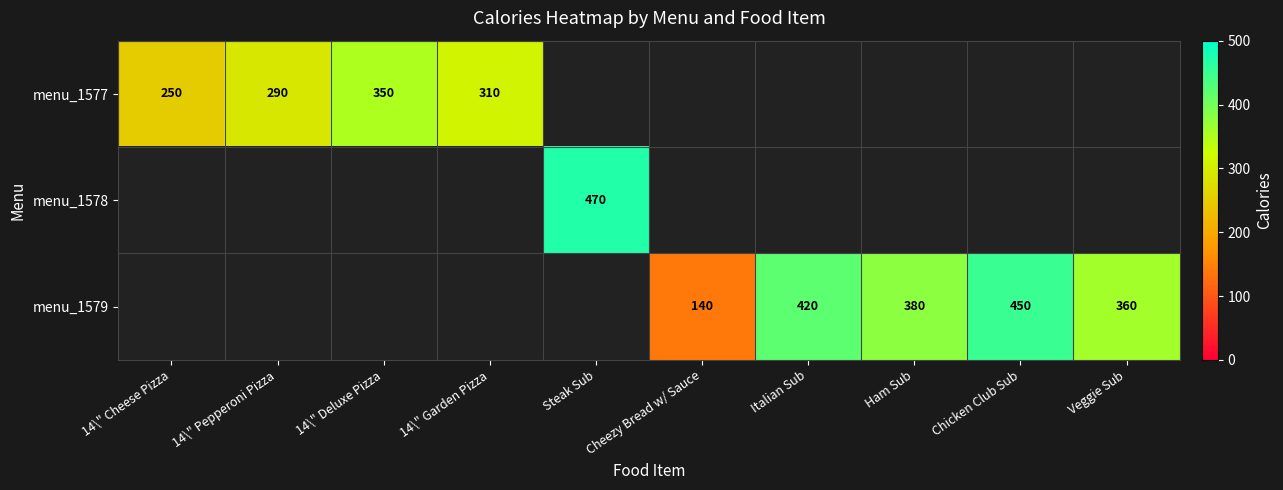

The menu_1579 series shows 360 at Veggie Sub. True or false?

True